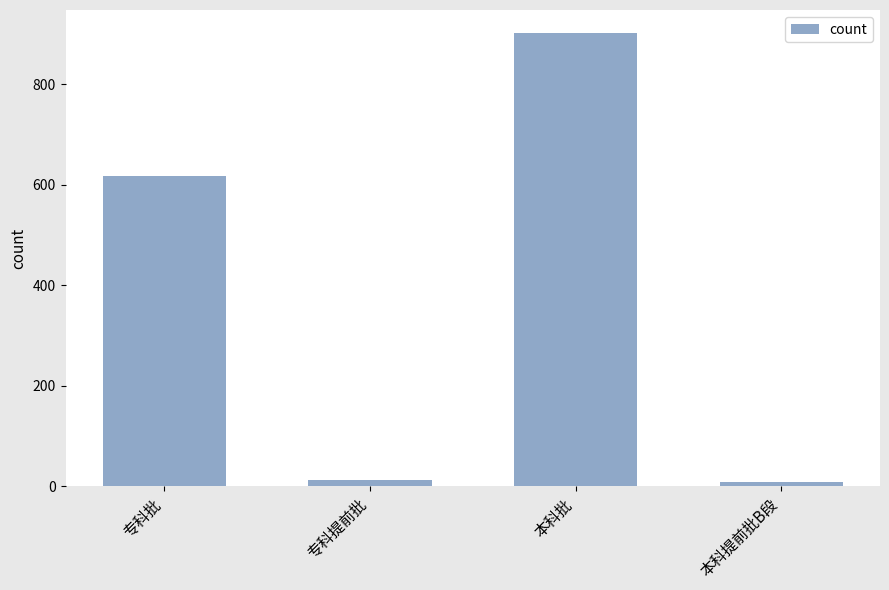

What is the average value?

385